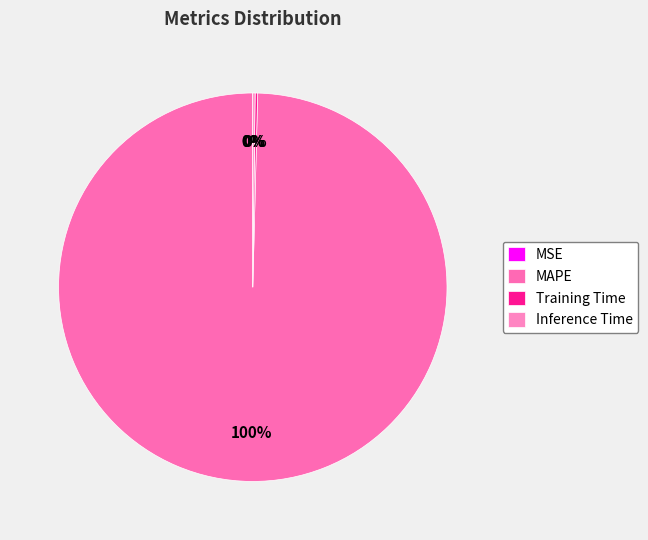

Does Inference Time account for over 50% of the chart?

No